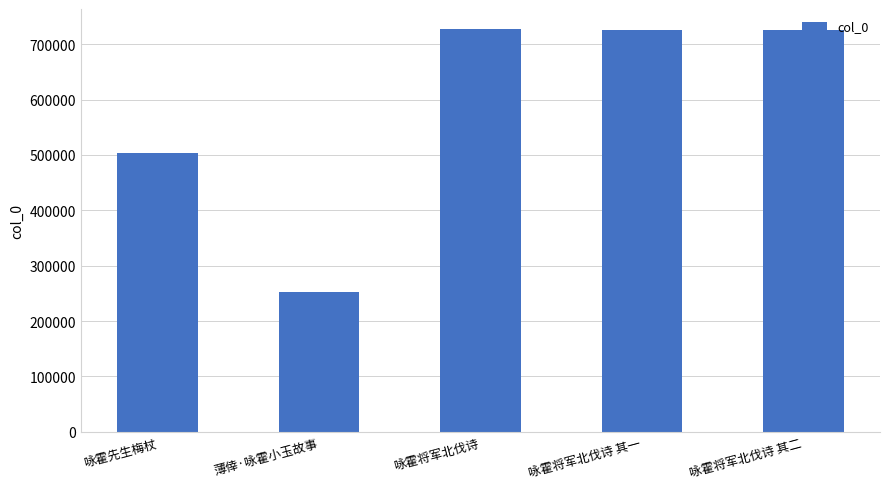

What is the difference between the maximum and second lowest values?

223496